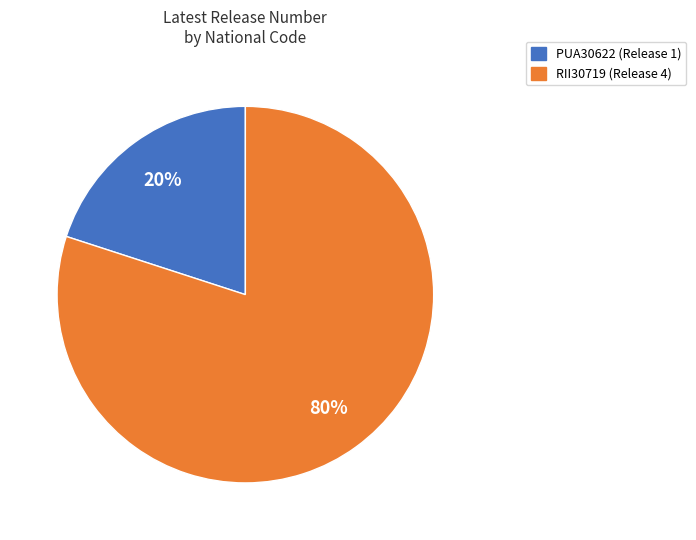

To the nearest percent, what is the combined percentage of RII30719 and PUA30622?

100%